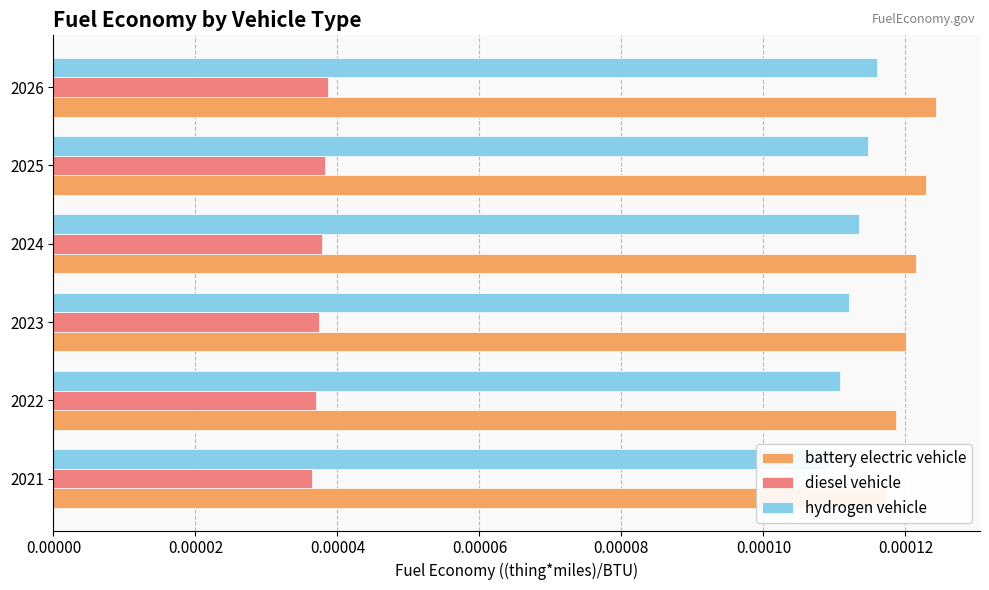

At how many categories does at least one series exceed 0?

6